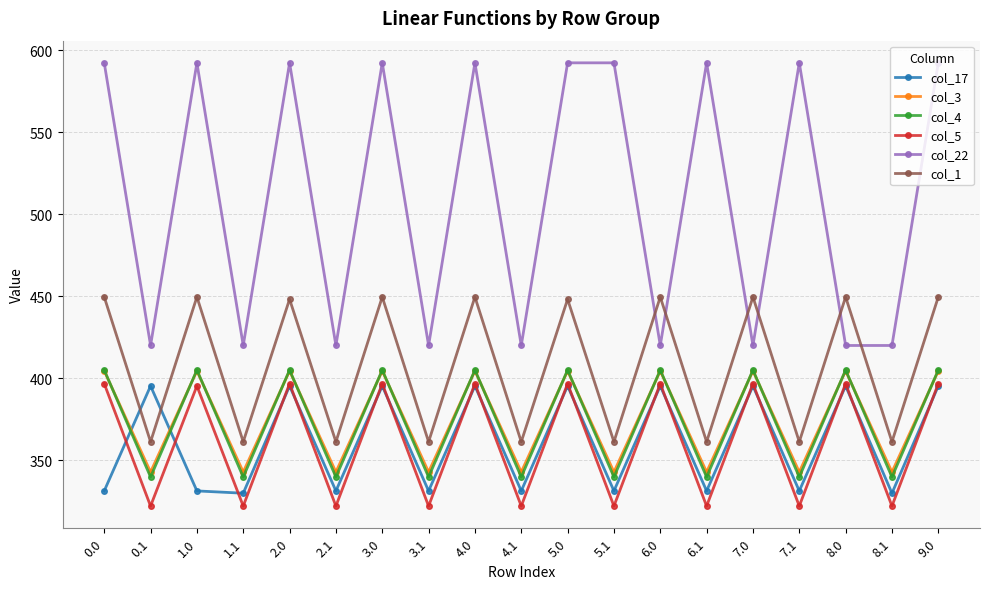

Reading right to left, transcribe all the data shown in this chart.

col_17: 395.2	329.7	395.2	331.1	395.2	331.1	395.2	331.1	395.2	331.1	395.2	331.1	395.2	331.1	395.2	329.7	331.1	395.2	331.1
col_3: 404.4	342.7	404.4	342.7	404.4	342.7	404.4	342.7	404.4	342.7	404.4	342.7	404.4	342.7	404.4	342.7	404.4	342.7	404.4
col_4: 404.9	339.6	404.9	339.6	404.9	339.6	404.9	339.6	404.9	339.6	404.9	339.6	404.9	339.6	404.9	339.6	404.9	339.6	404.9
col_5: 396.6	321.9	396.6	321.9	396.6	321.9	396.6	321.9	396.6	321.9	396.6	321.9	396.6	321.9	396.6	321.9	395.2	321.9	396.6
col_22: 592.3	419.9	419.9	592.3	419.9	592.3	419.9	592.3	592.3	419.9	592.3	419.9	592.3	419.9	592.3	419.9	592.3	419.9	592.3
col_1: 449.5	361.1	449.5	361.1	449.5	361.1	449.5	361.1	448.1	361.1	449.5	361.1	449.5	361.1	448.1	361.1	449.5	361.1	449.5